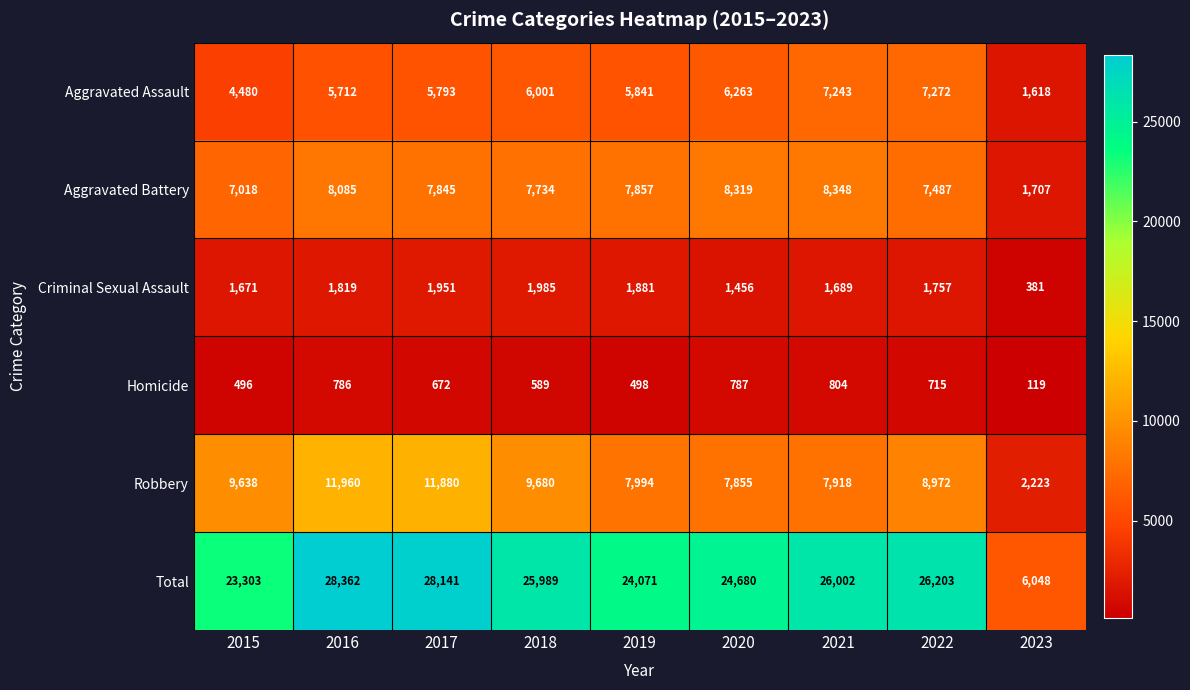

What is the average value of the Homicide series?

607